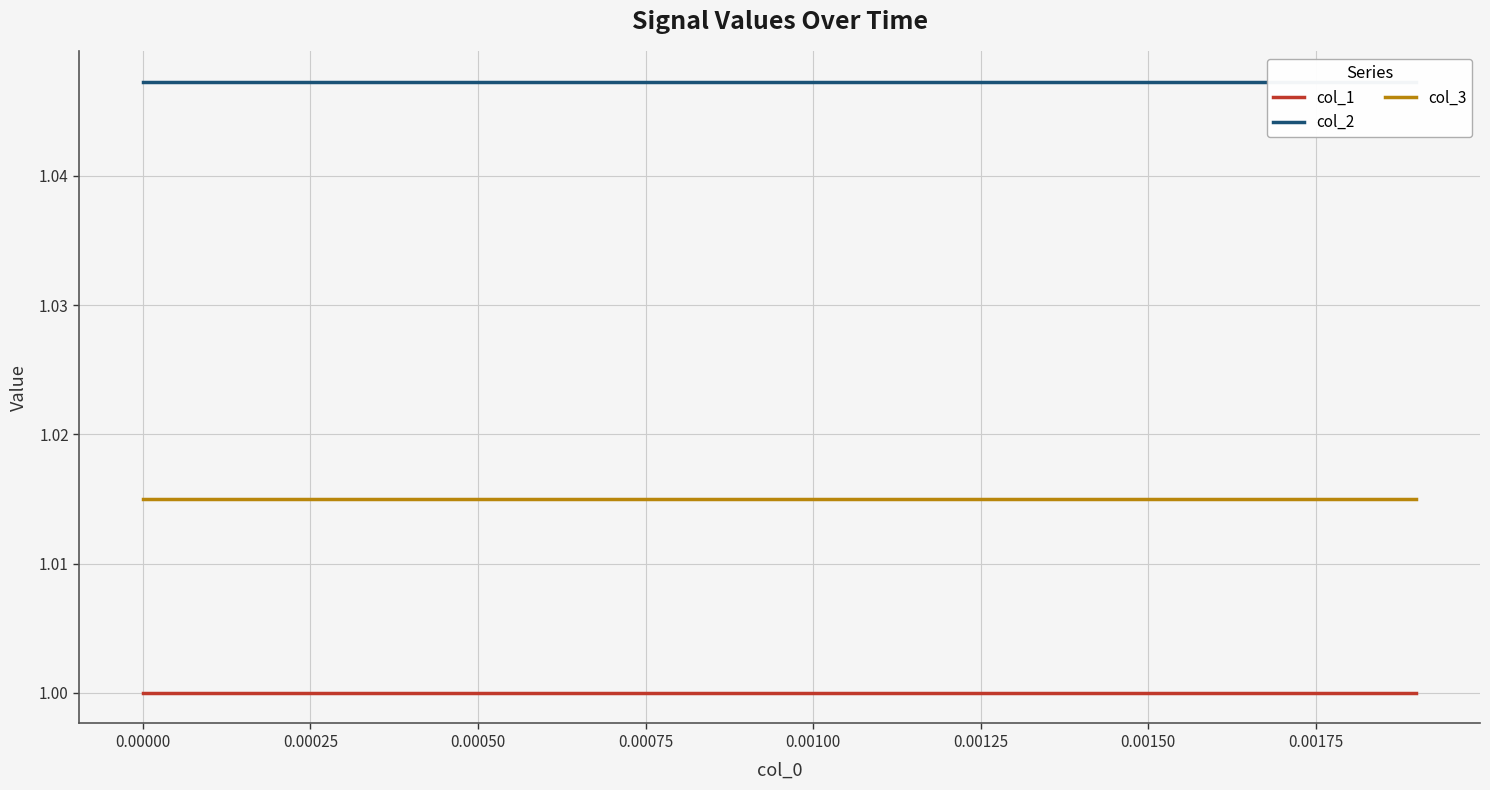

Reading right to left, what are all the values shown in this chart?

col_1: 1.0	1.0	1.0	1.0	1.0	1.0	1.0	1.0	1.0	1.0	1.0	1.0	1.0	1.0	1.0	1.0	1.0	1.0	1.0	1.0
col_2: 1.0	1.0	1.0	1.0	1.0	1.0	1.0	1.0	1.0	1.0	1.0	1.0	1.0	1.0	1.0	1.0	1.0	1.0	1.0	1.0
col_3: 1.0	1.0	1.0	1.0	1.0	1.0	1.0	1.0	1.0	1.0	1.0	1.0	1.0	1.0	1.0	1.0	1.0	1.0	1.0	1.0